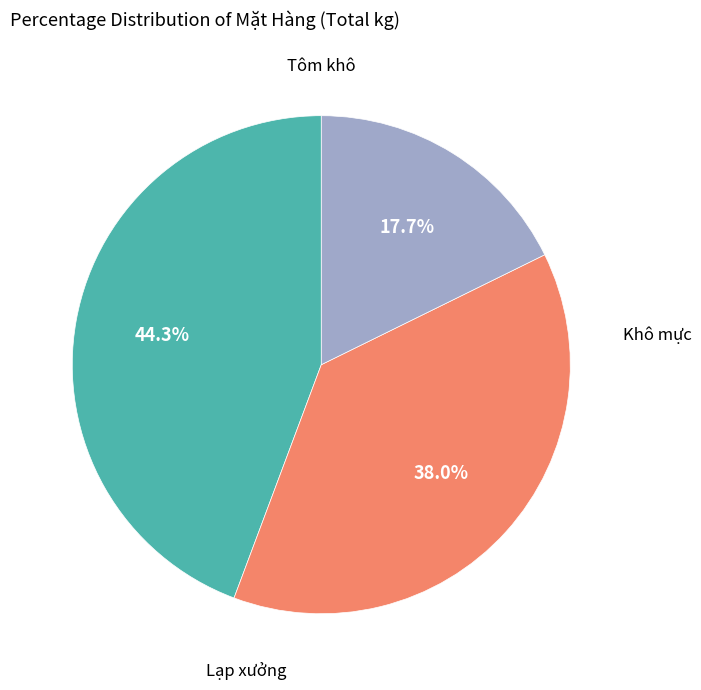

Does any single category account for the majority?

No